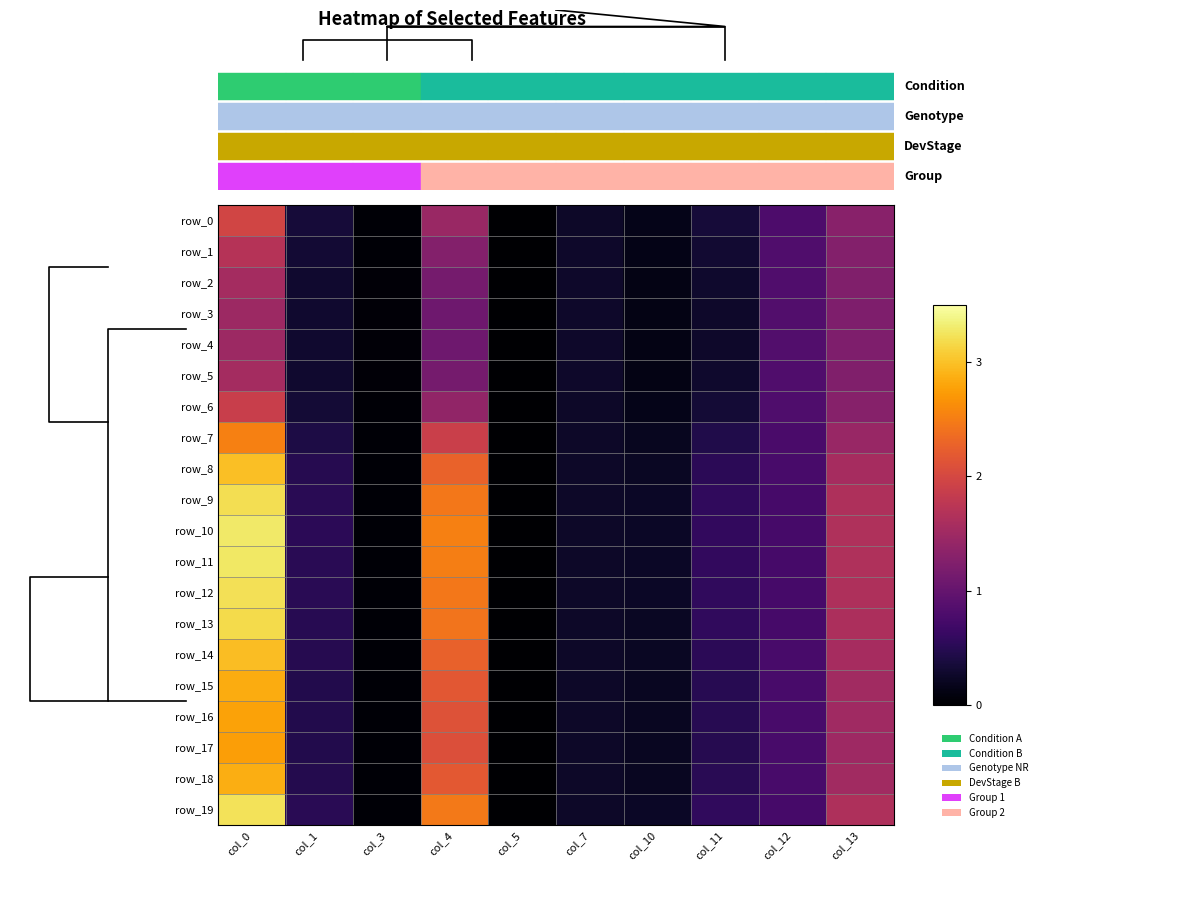

At which label does row_13 reach its minimum?

col_5